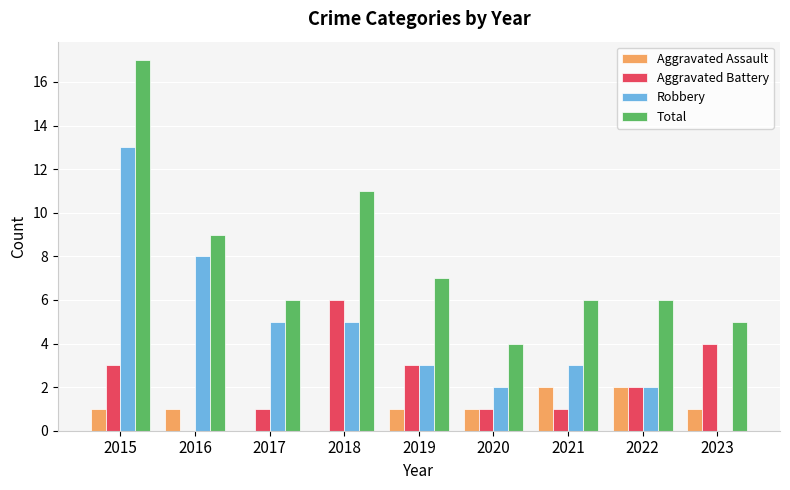

Which series changed the most between 2019 and 2020?

Total